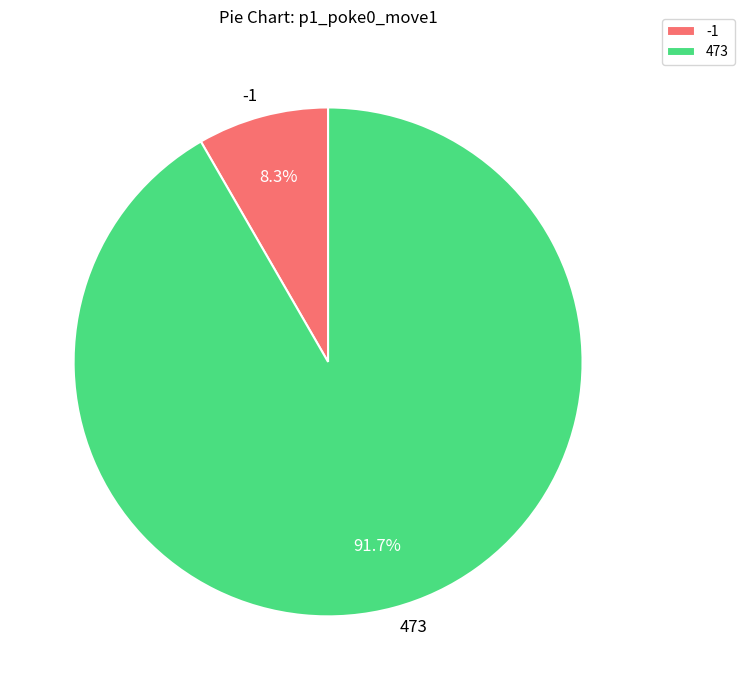

Which has a higher value, -1 or 473?

473